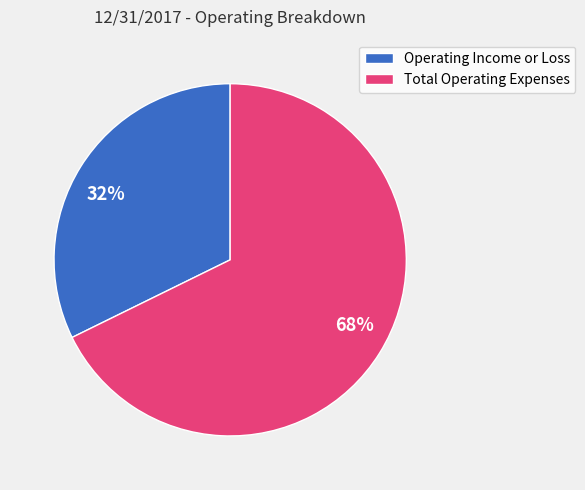

The Total Operating Expenses slice represents 68% of the pie. True or false?

True